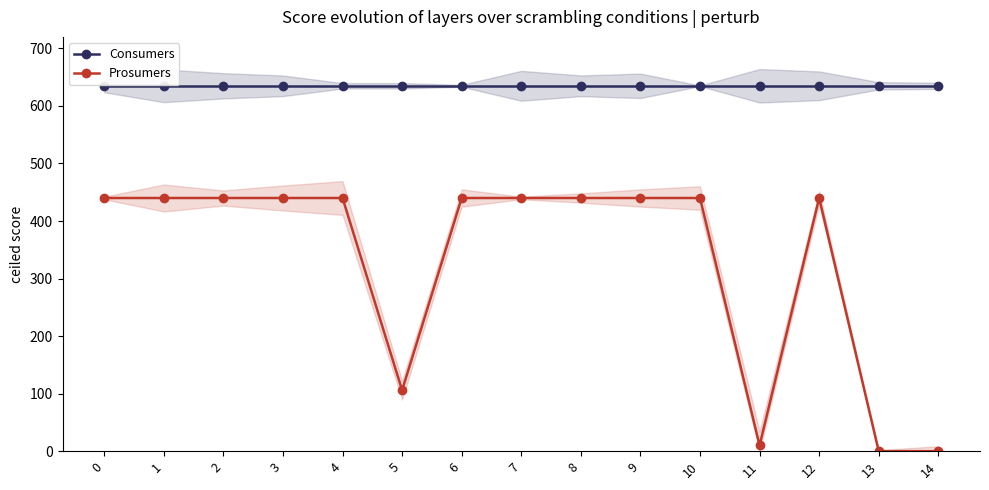

True or false: Prosumers and Consumers cross at least once.

False